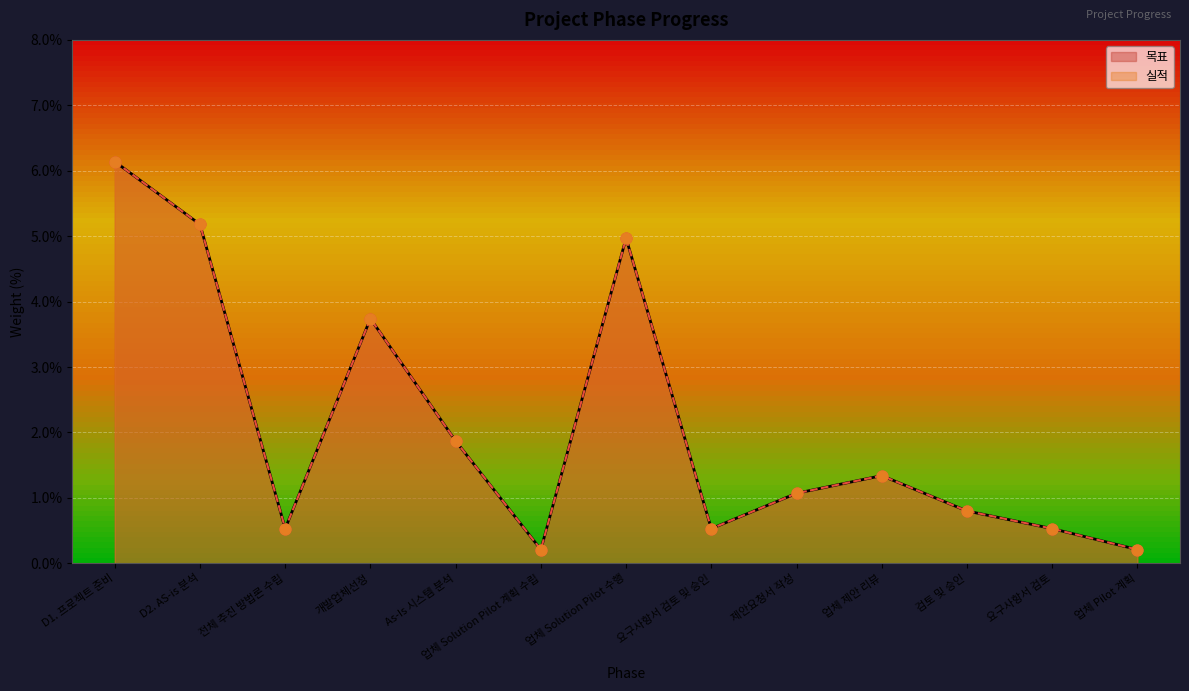

At how many categories does at least one series exceed 0?

13